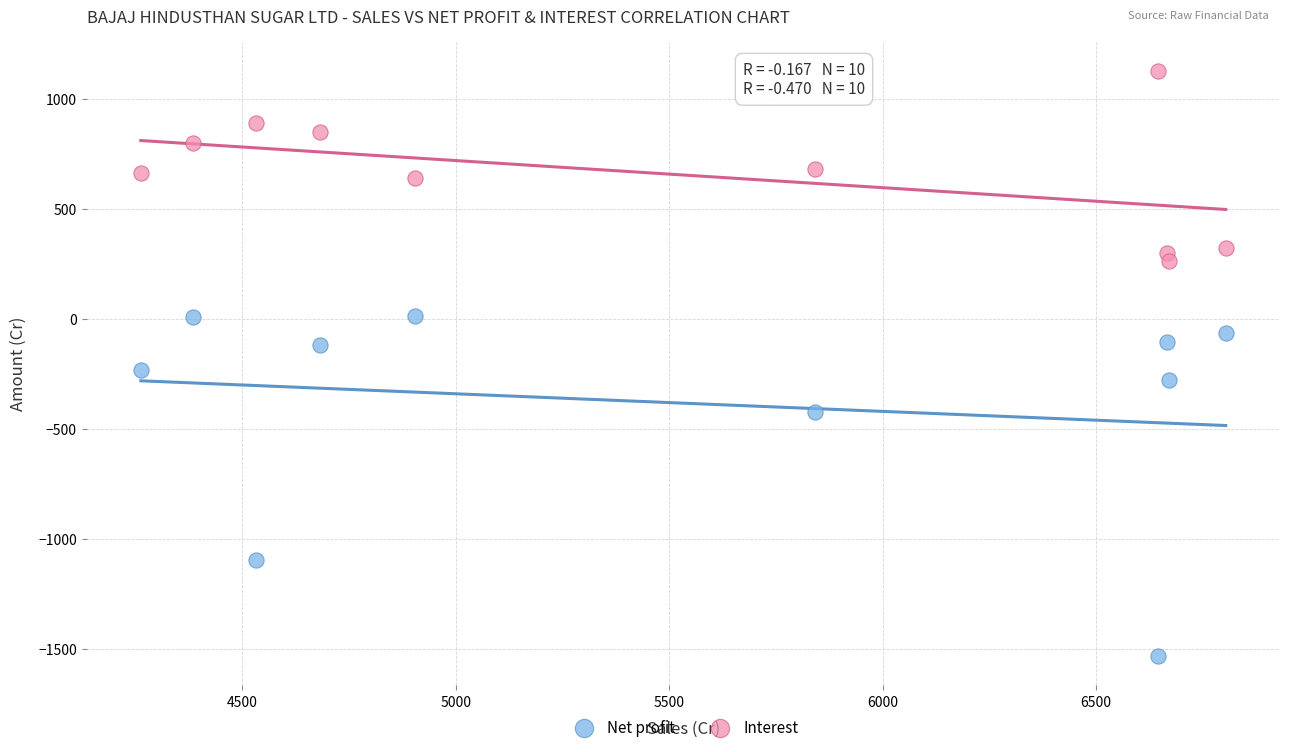

What are all the series names shown in the legend?

Net profit, Interest